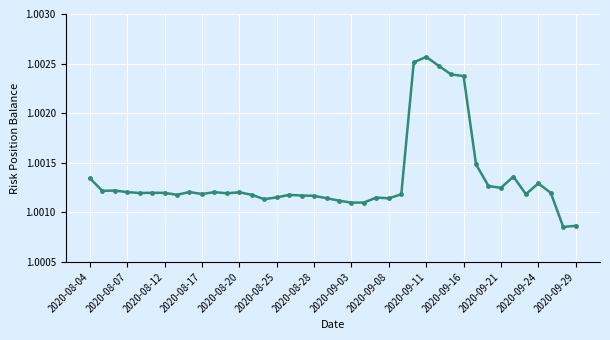

True or false: the data has more than 2 interior local peaks.

True